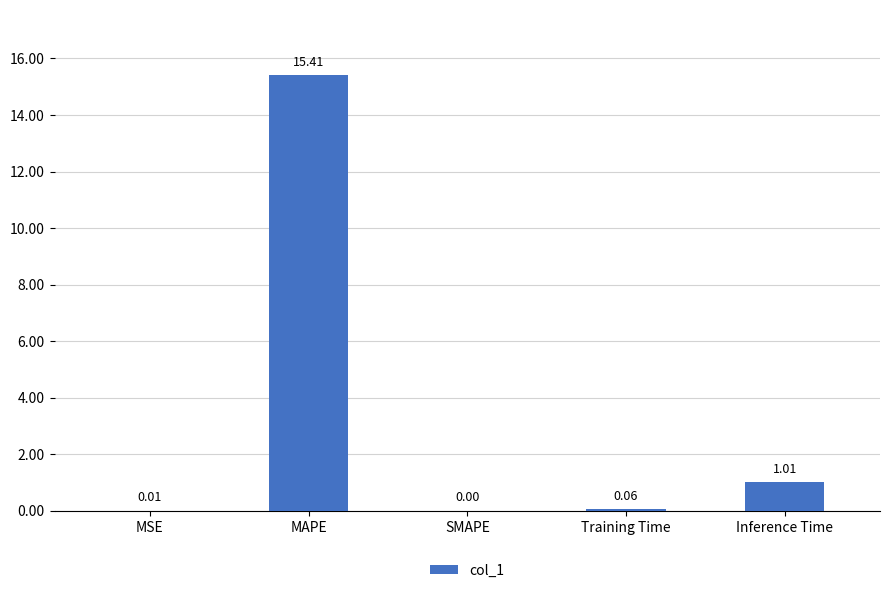

Where is the data nearest to the value 7?

Inference Time